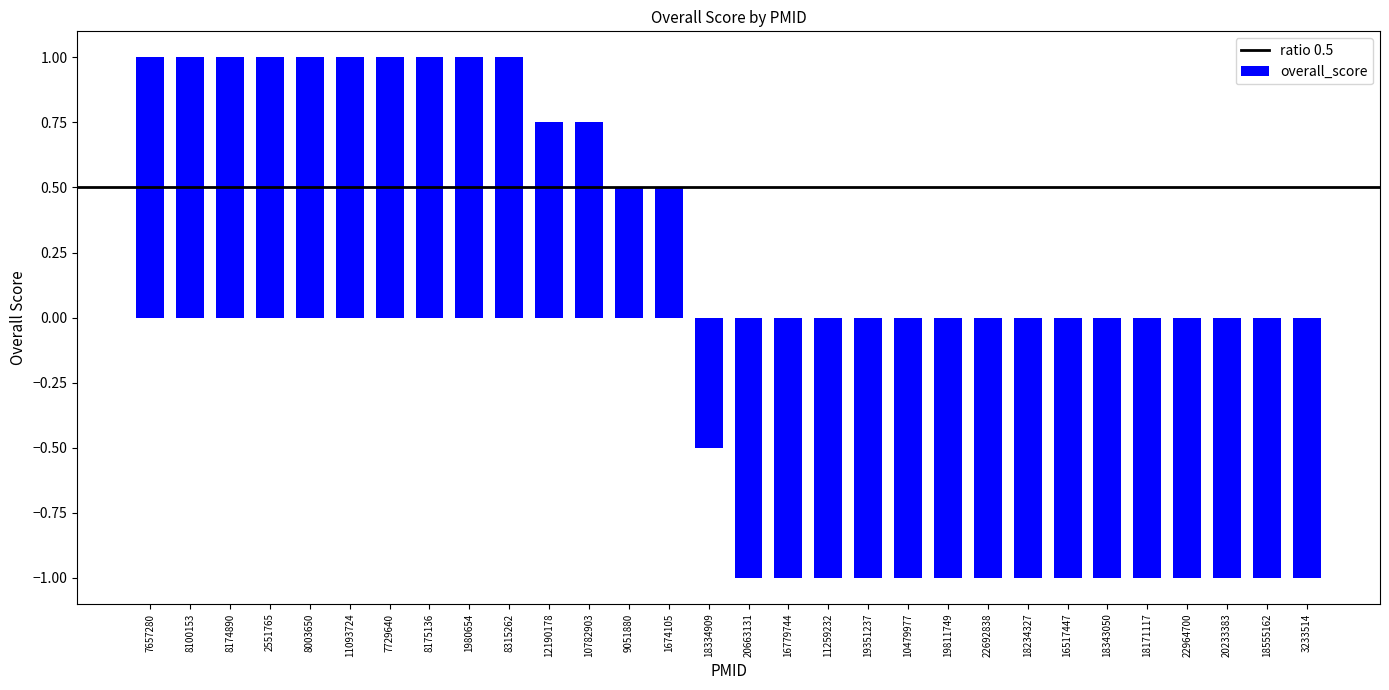

How many data points are less than 0?

16